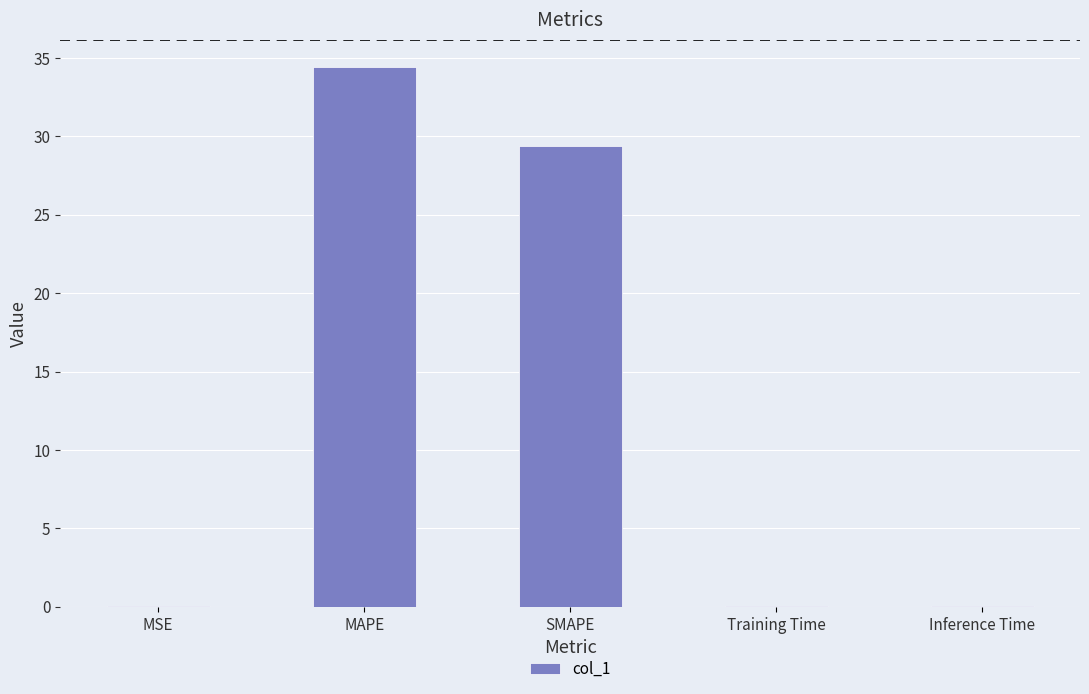

What is the maximum value shown in the chart?

34.5